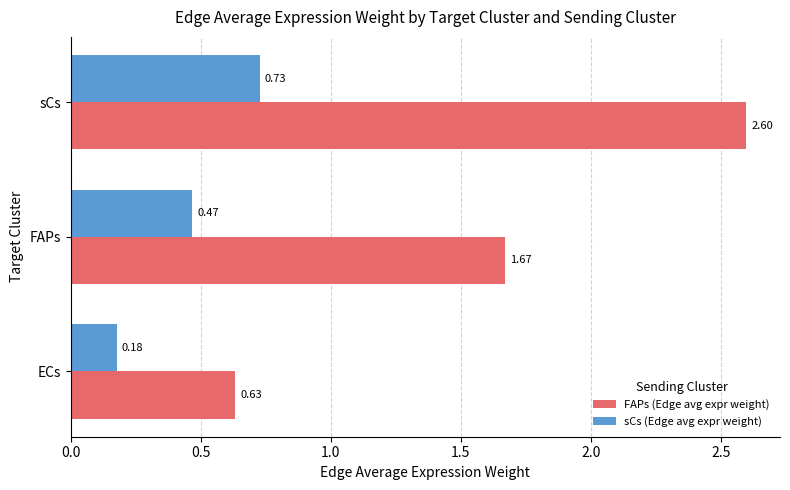

What is the total value across all series at sCs?

3.3